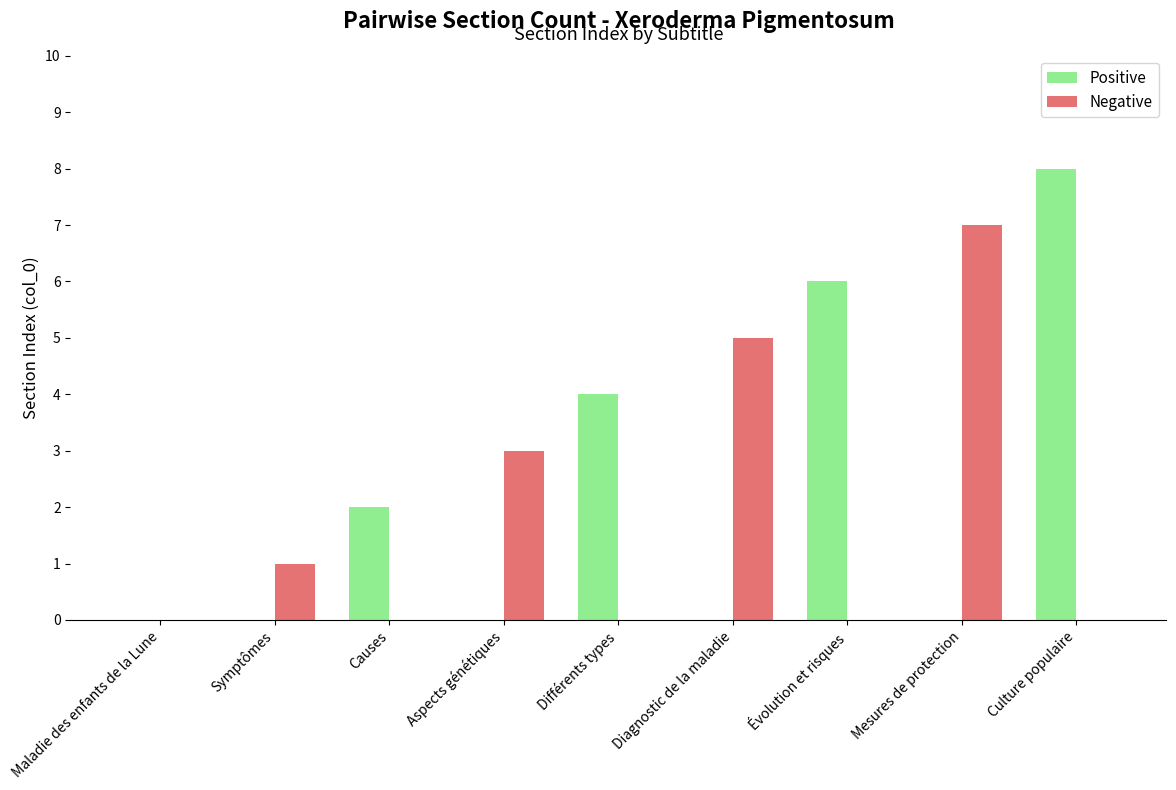

What is the maximum value shown in the chart?

8